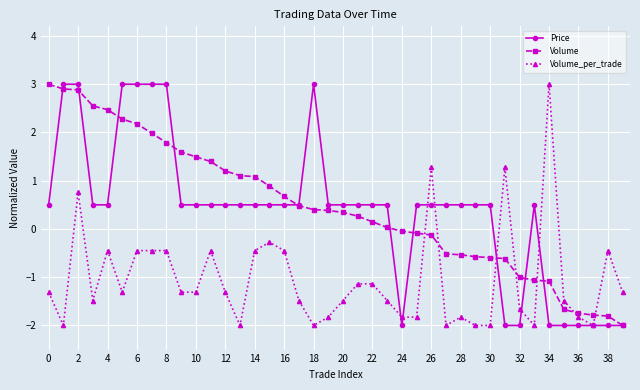

What is the minimum value for Price?

-2.0